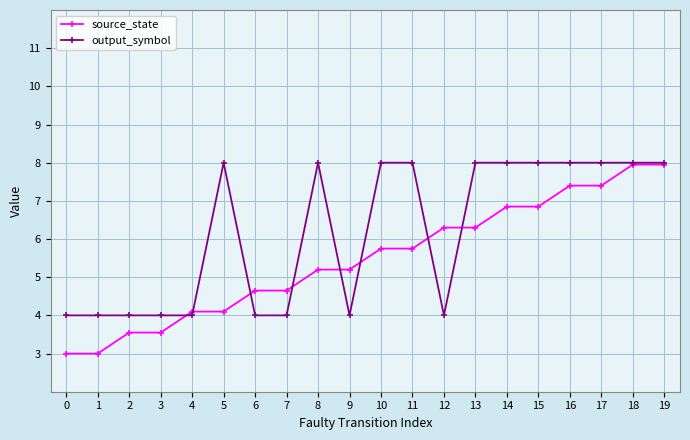

What is the lowest value of the output_symbol series?

4.0